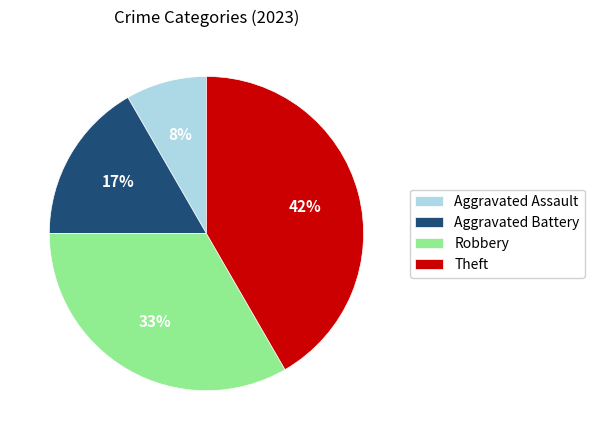

True or false: Theft accounts for 33% of the total.

False